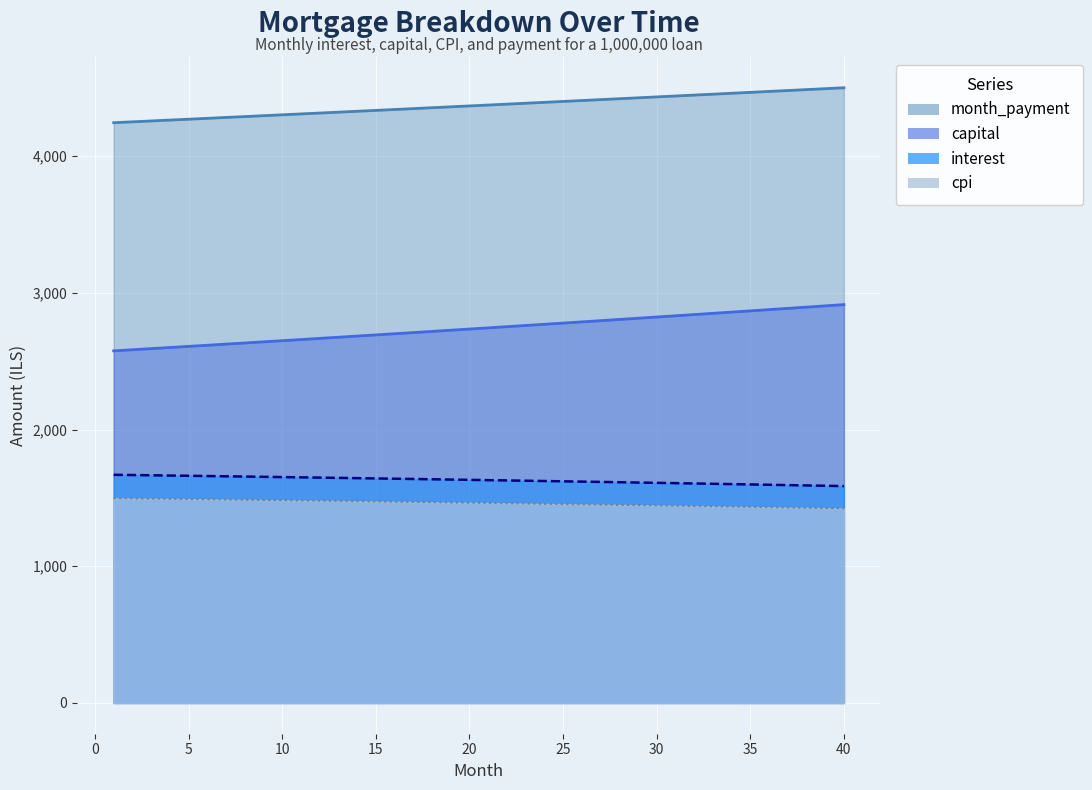

Which series has the largest total across all categories?

month_payment